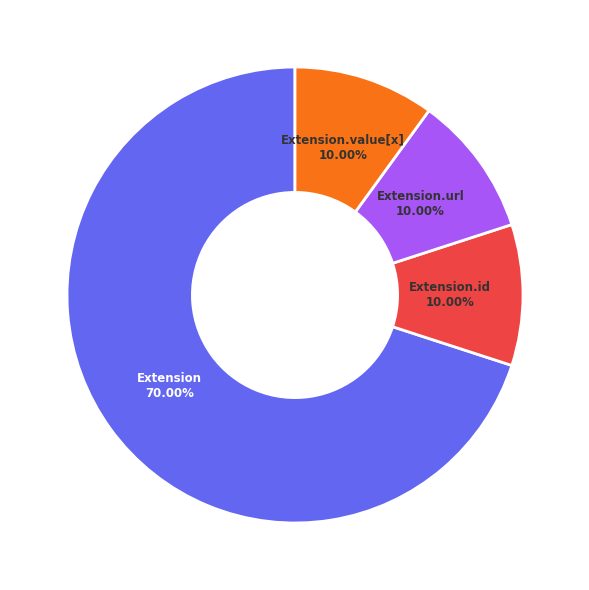

Do Extension.id and Extension.value[x] together represent more than half of the pie?

No